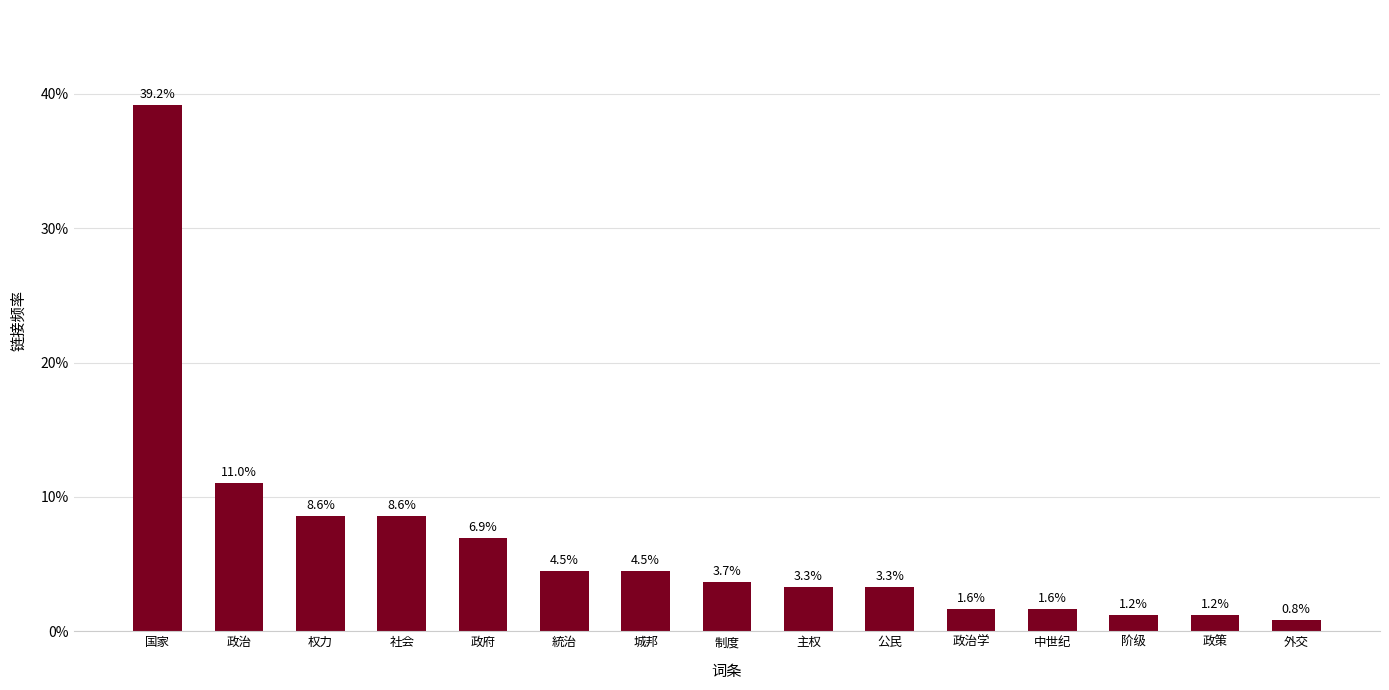

What is the greatest value displayed?

39.2